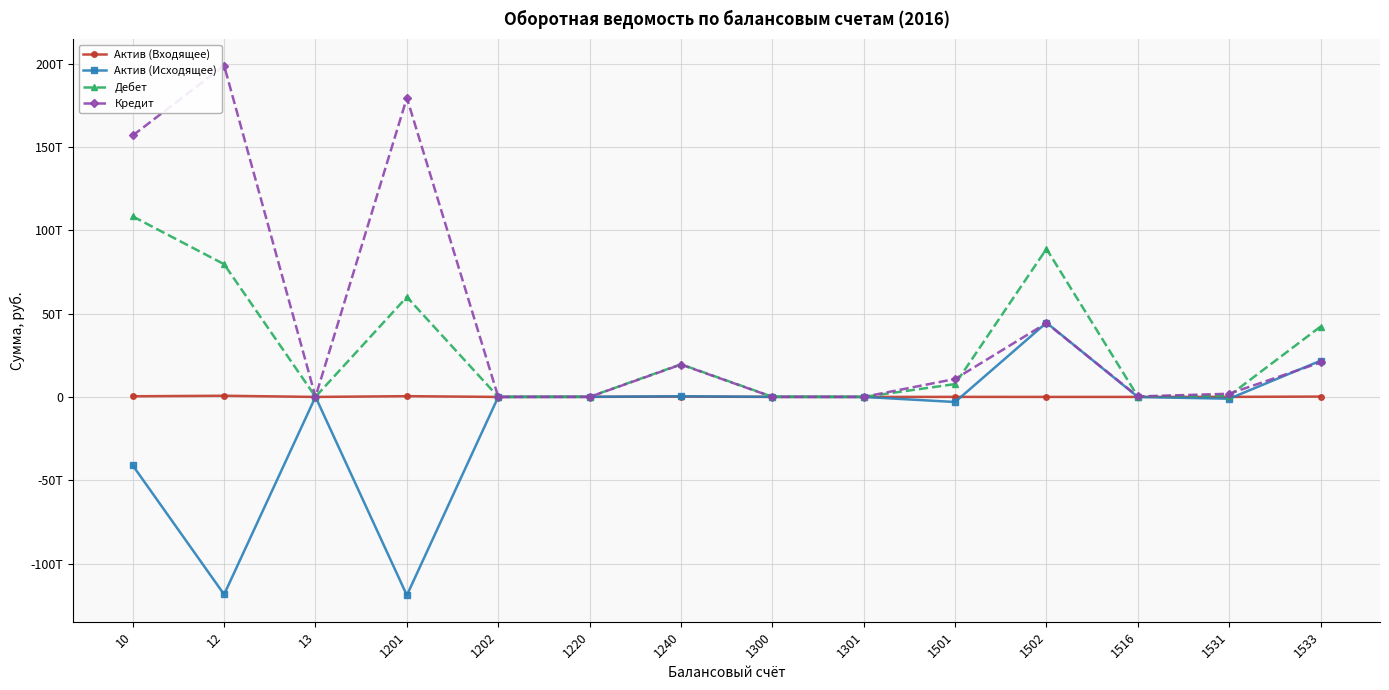

What is the total value across all series at 1202?

25137465531.2